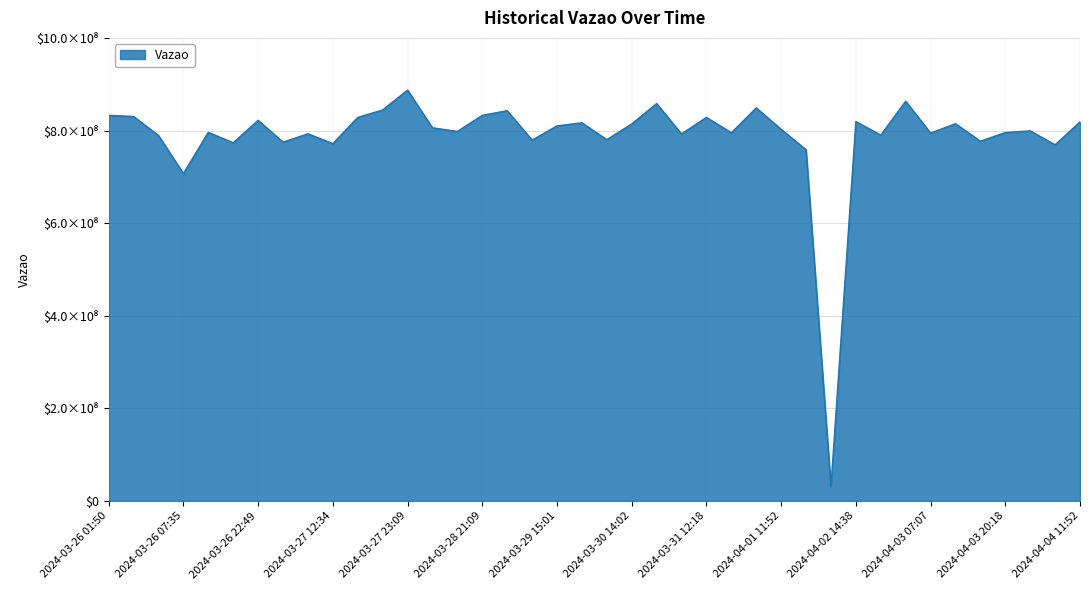

At which category does the data reach its first local valley?

2024-03-26 07:35